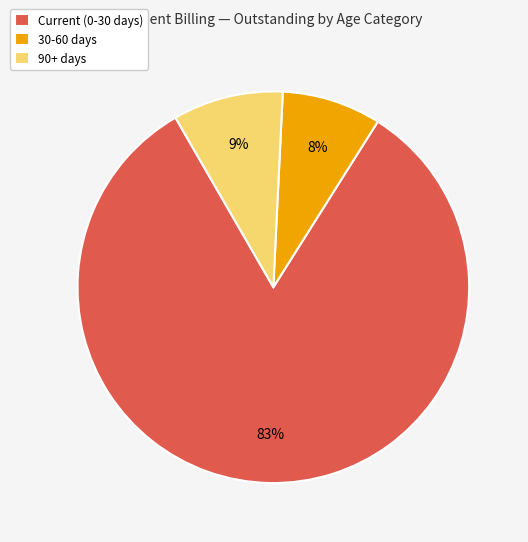

Is the sum of 30-60 days and Current (0-30 days) greater than half?

Yes